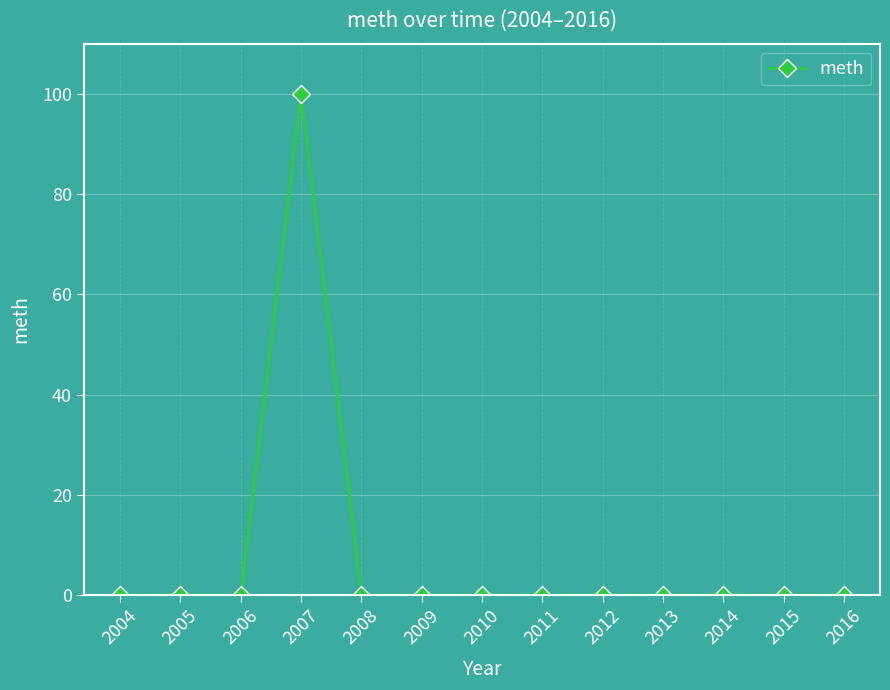

At which category does the chart reach its peak across all series?

2007